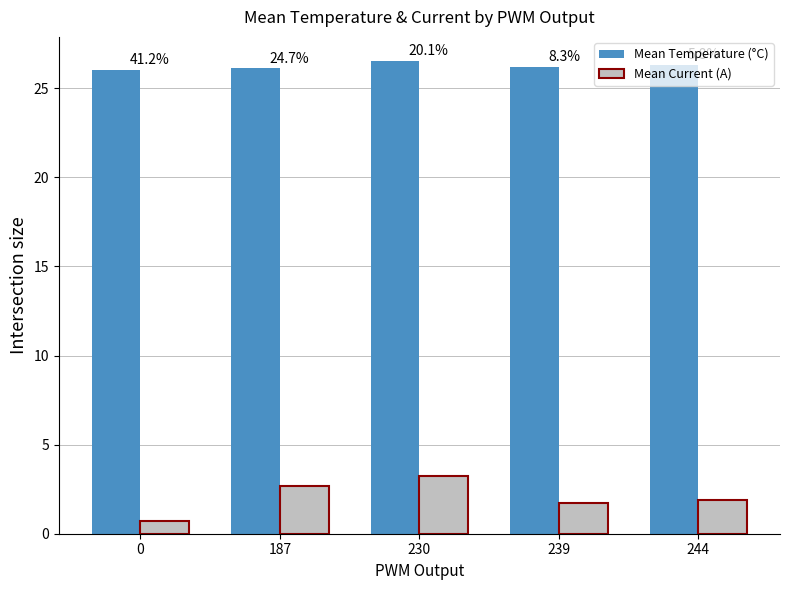

Does the chart contain stacked bars?

No